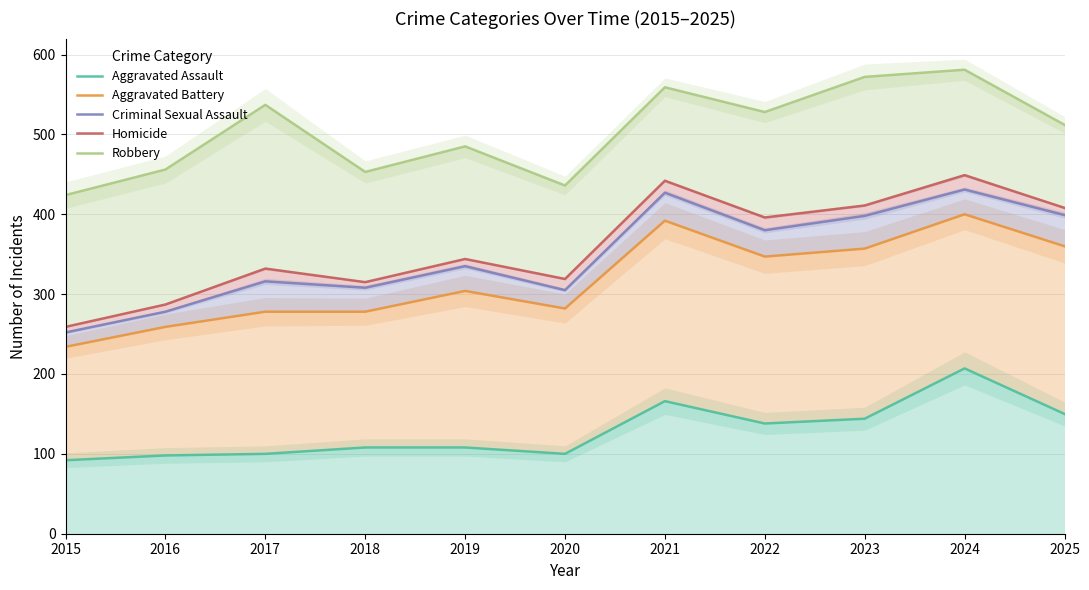

True or false: Criminal Sexual Assault and Homicide cross at least once.

False